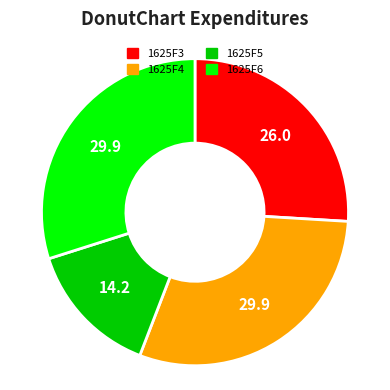

Does 1625F3 represent more than half of the total?

No